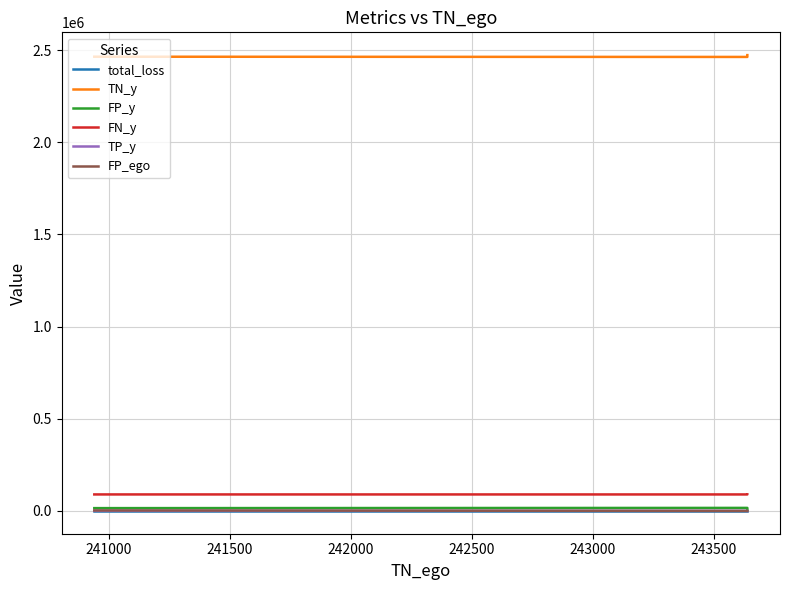

Rank the series at 242000 from lowest to highest value.

FP_ego, total_loss, TP_y, FP_y, FN_y, TN_y